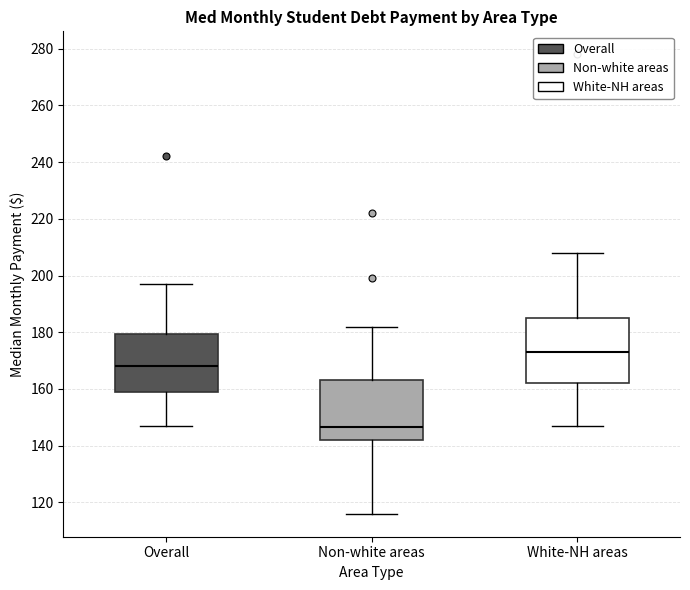

Reading left to right, transcribe this box plot: for each box, give where its median line is, the range the box spans, and where its two whiskers end, as read against the y-axis. The values are not printed on the chart, so give them approximately, as read against the axis.

Overall: median 168, box 158 to 180, whiskers 148 to 198
Non-white areas: median 146, box 142 to 164, whiskers 116 to 182
White-NH areas: median 174, box 162 to 186, whiskers 148 to 208